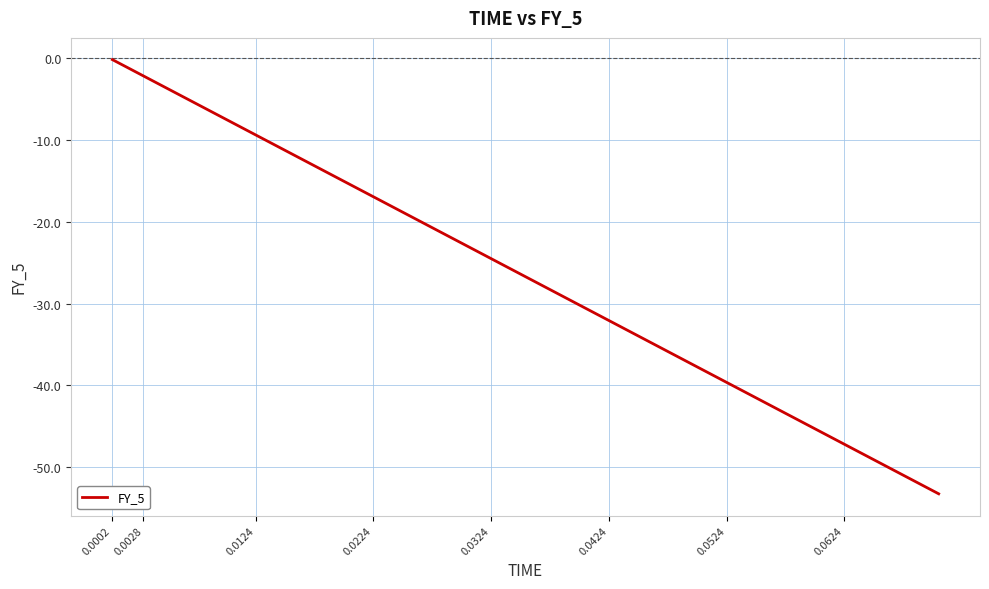

What is the minimum value shown in the chart?

-53.3